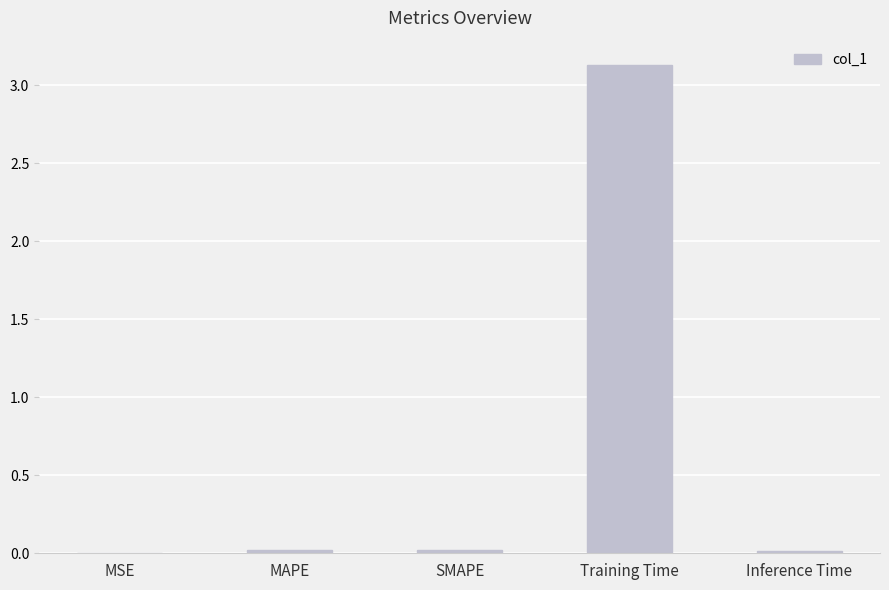

True or false: the data shows 0.0 at MAPE.

True